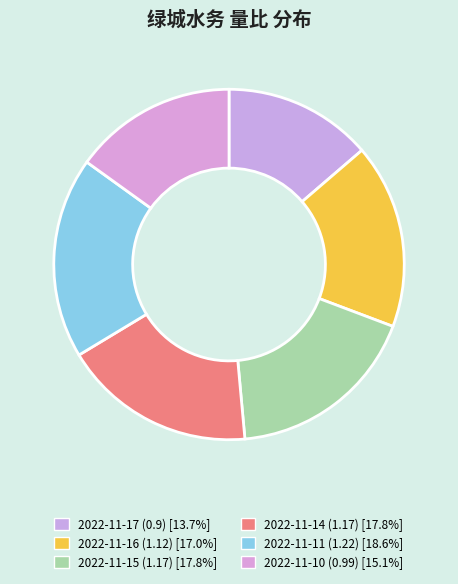

To the nearest percent, what is the combined percentage of 2022-11-11 and 2022-11-10?

34%